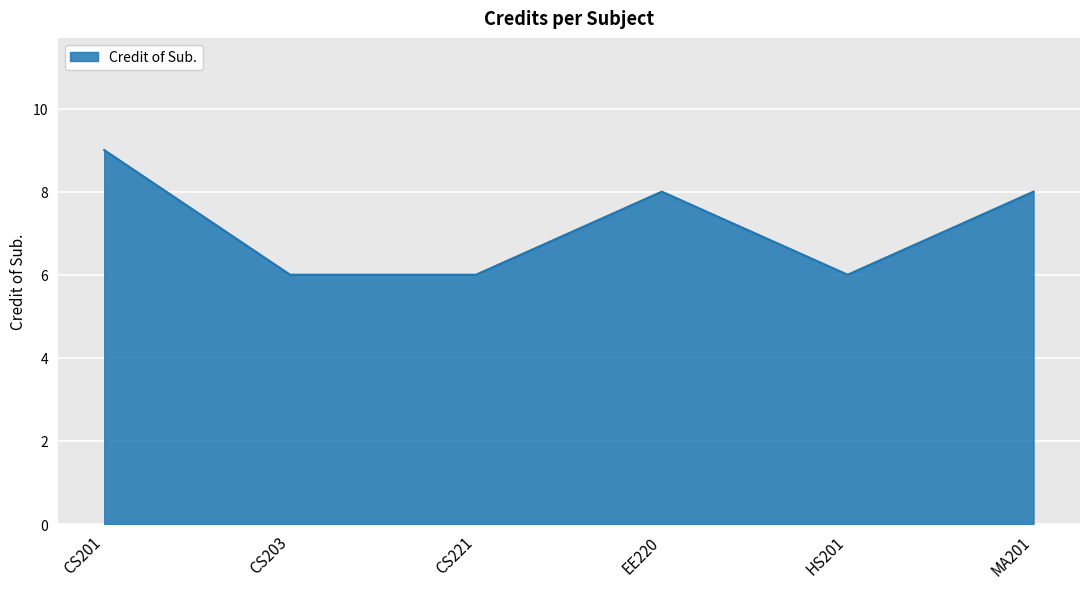

What position from the right is MA201?

1